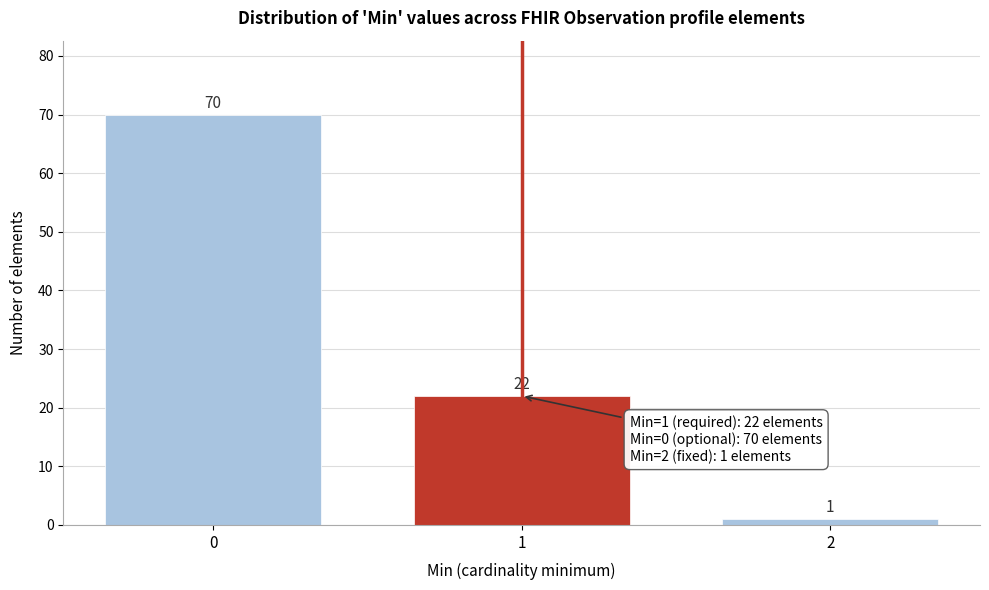

Reading left to right, extract all data points from this chart.

0=70	1=22	2=1